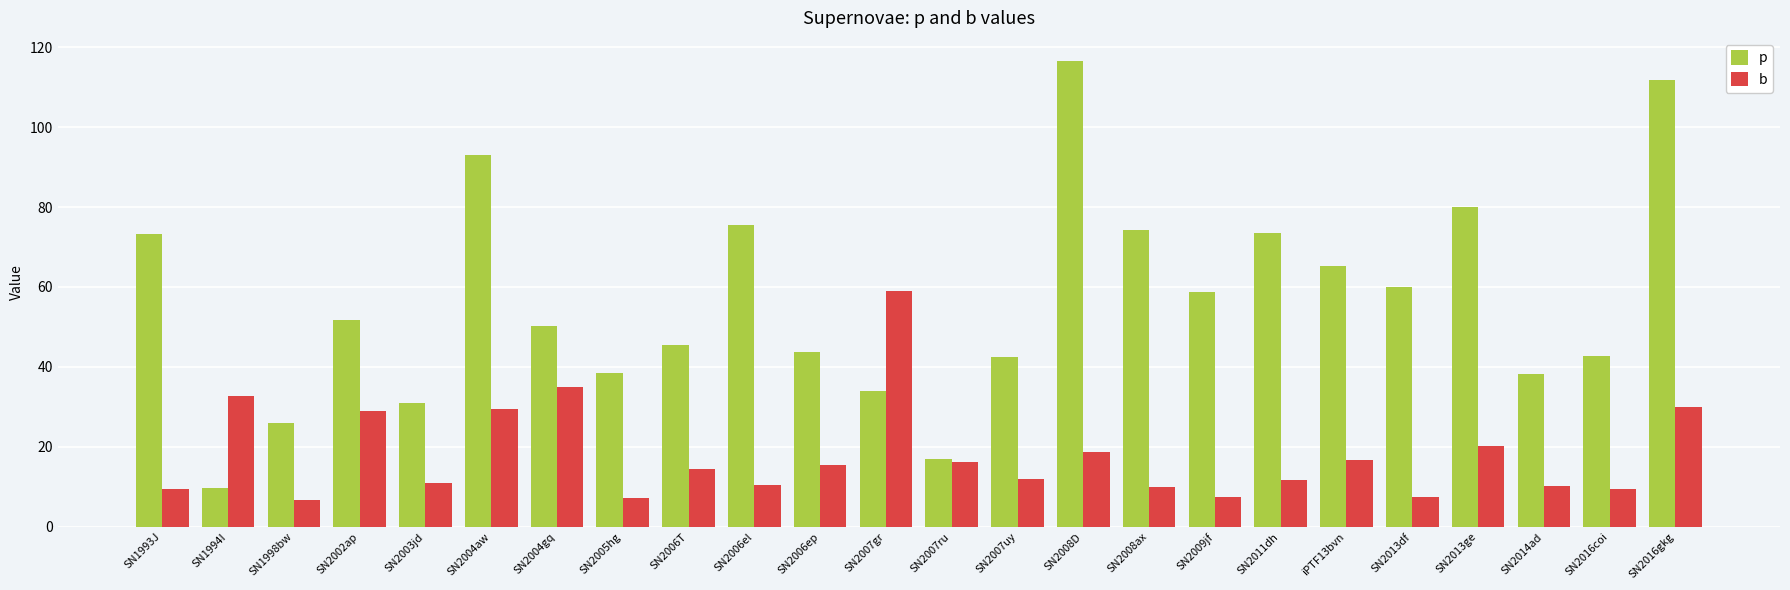

Which series changed the most between SN2008D and SN2014ad?

p